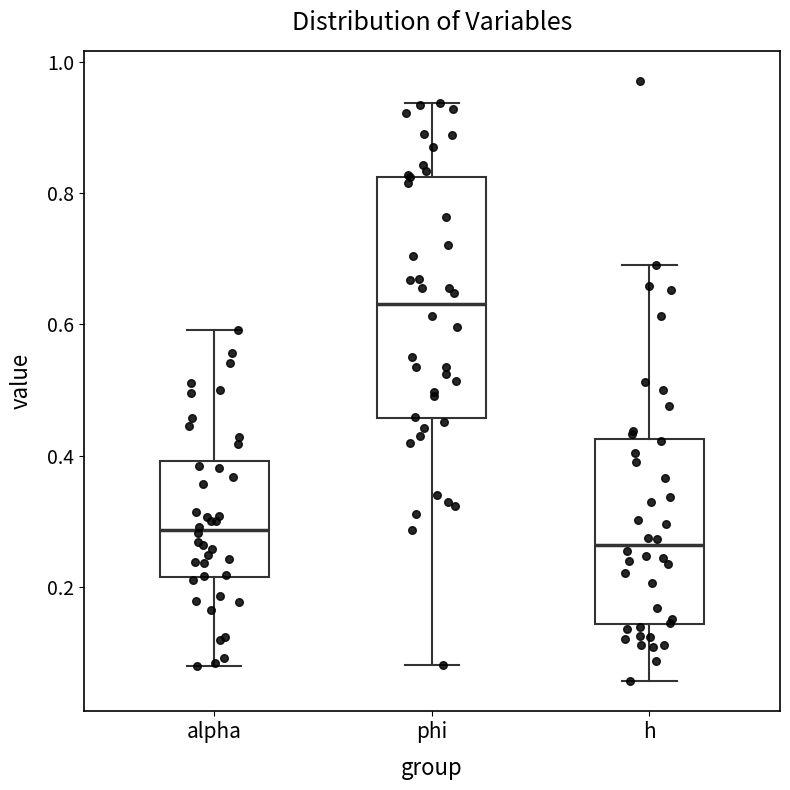

Reading left to right, transcribe this box plot: for each box, give where its median line is, the range the box spans, and where its two whiskers end, as read against the y-axis. The values are not printed on the chart, so give them approximately, as read against the axis.

alpha: median 0.28, box 0.22 to 0.40, whiskers 0.08 to 0.60
phi: median 0.64, box 0.46 to 0.82, whiskers 0.08 to 0.94
h: median 0.26, box 0.14 to 0.42, whiskers 0.06 to 0.68